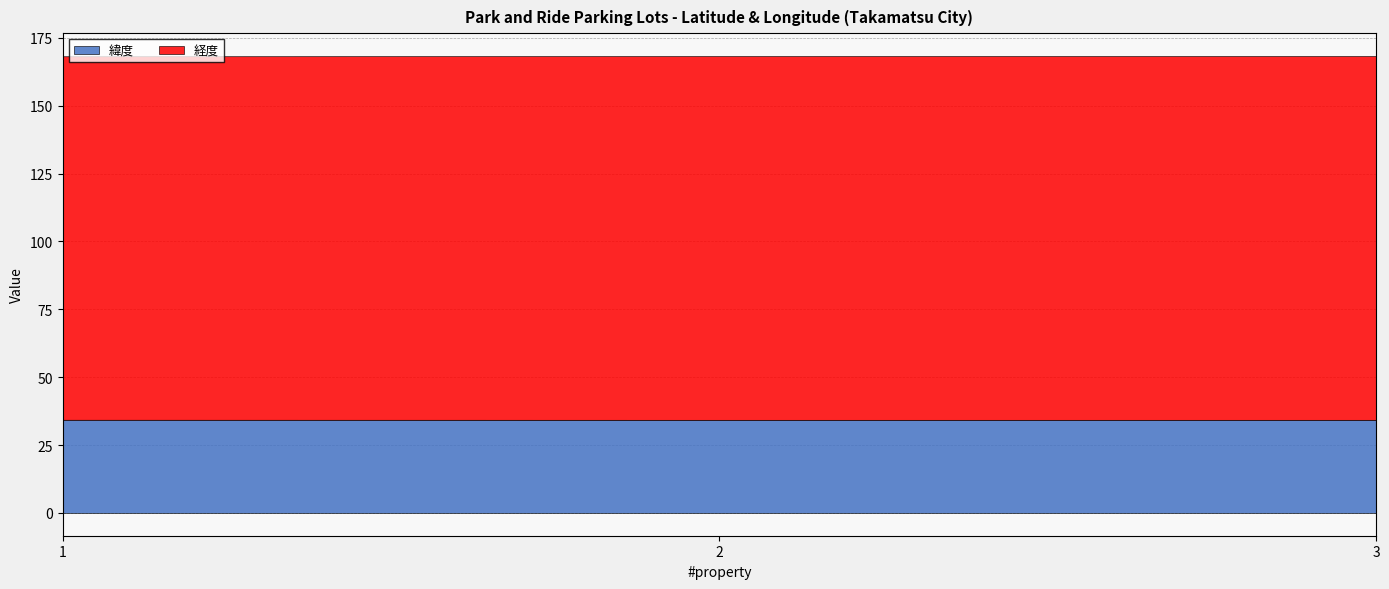

Reading left to right, extract all data points from this chart.

緯度: 34.3	34.3	34.3
経度: 133.9	134.0	134.0